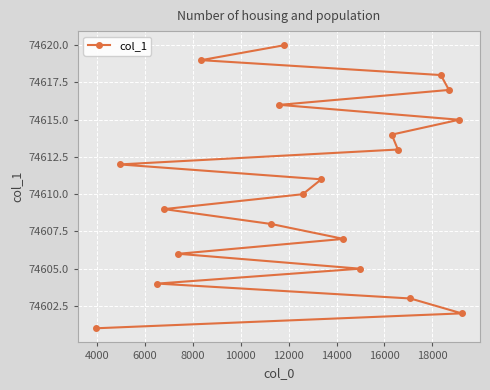

True or false: the data has more than 0 interior local peaks.

False